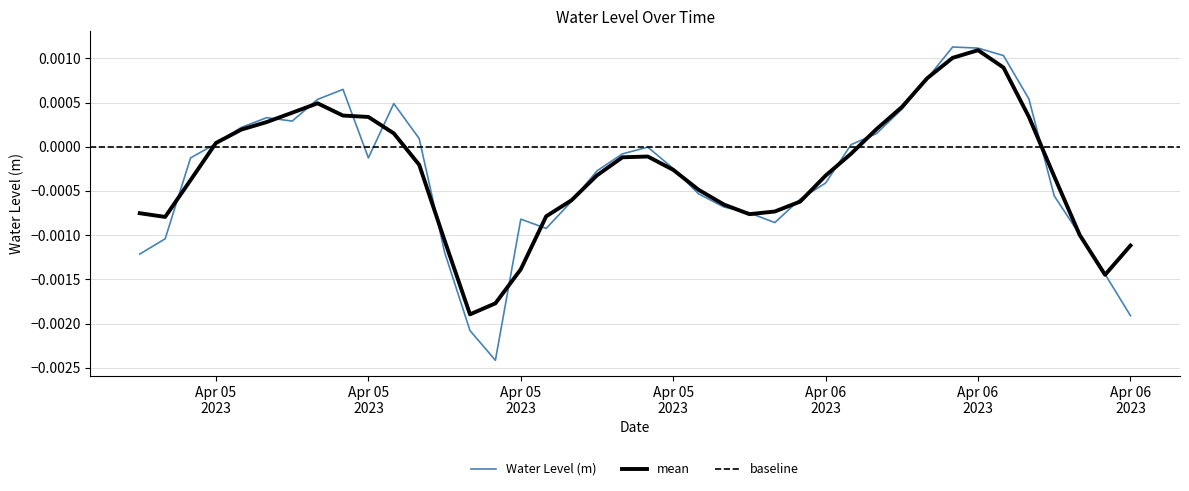

Between 2023-04-05 01:00:00 and 2023-04-06 15:00:00, which is larger?

2023-04-05 01:00:00